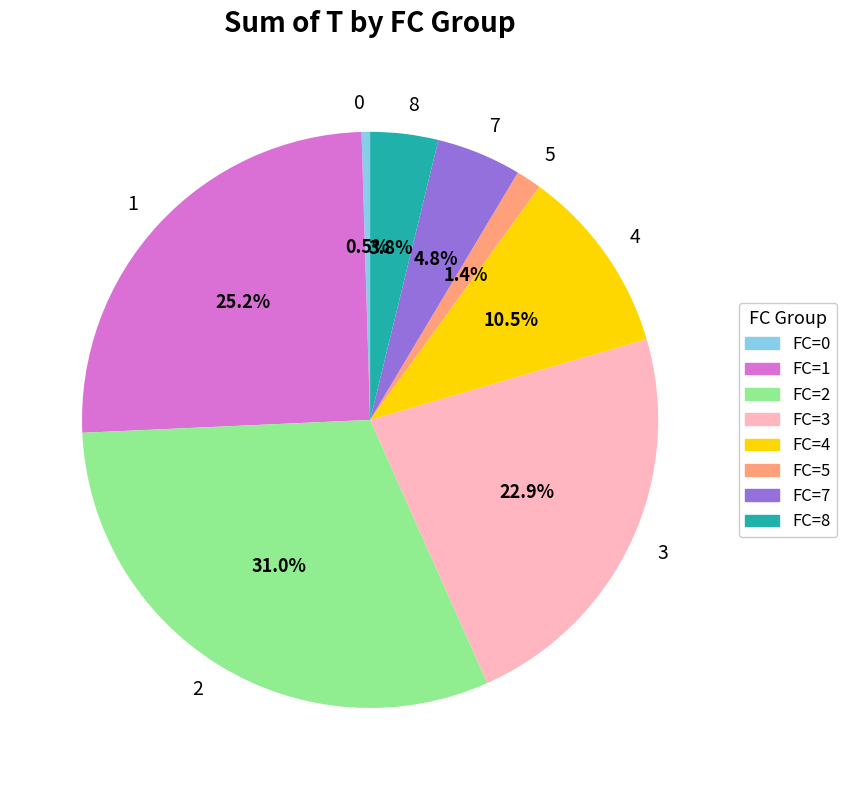

What percentage is the 2 slice, to the nearest percent?

31%